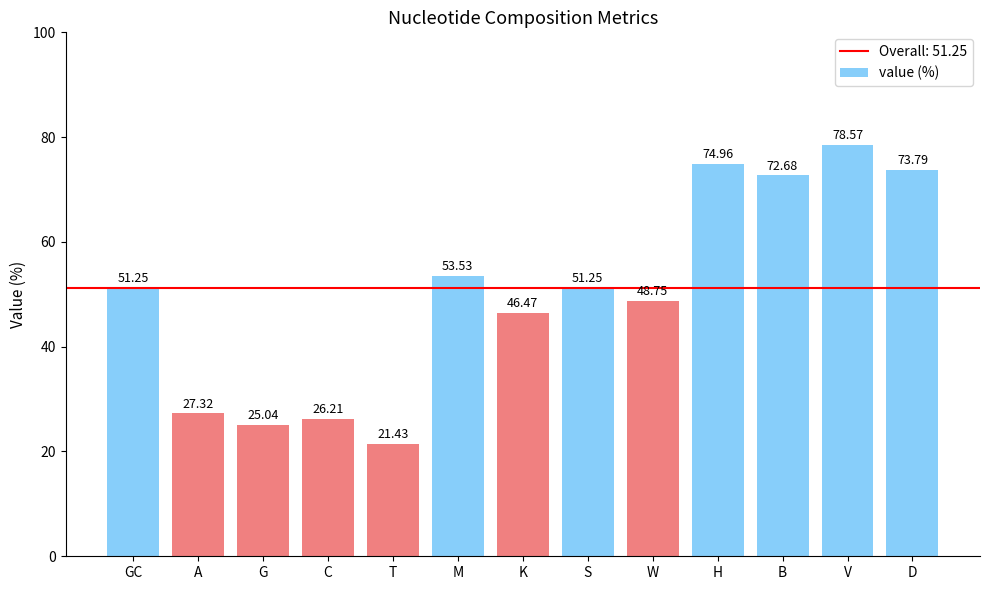

What is the change in value from B to V?

+5.9